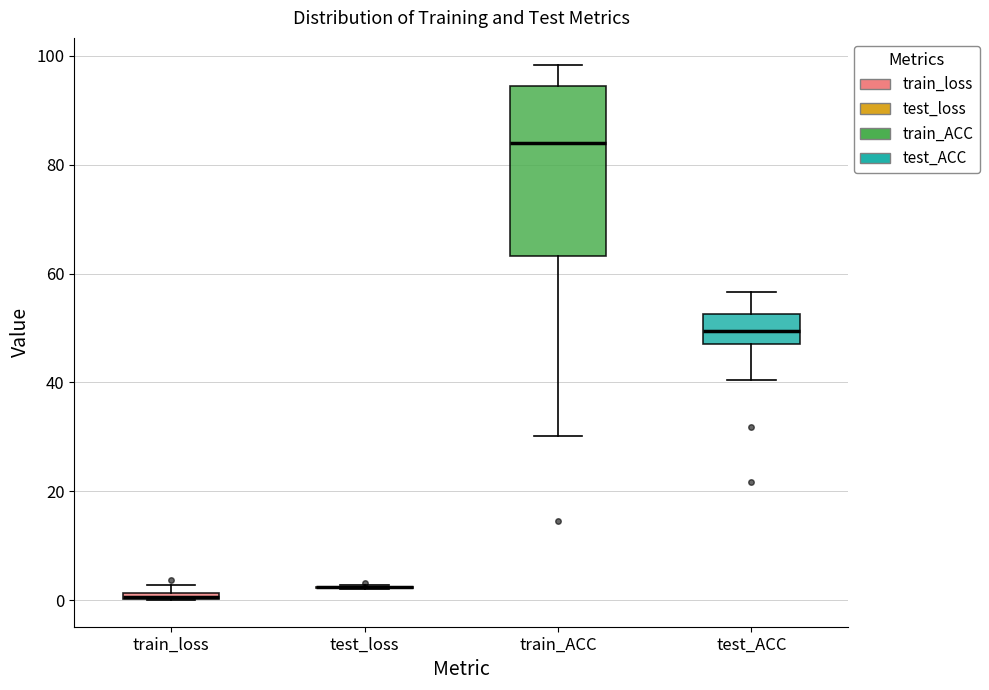

Which box is the tallest, from its lower edge to its upper edge?

train_ACC